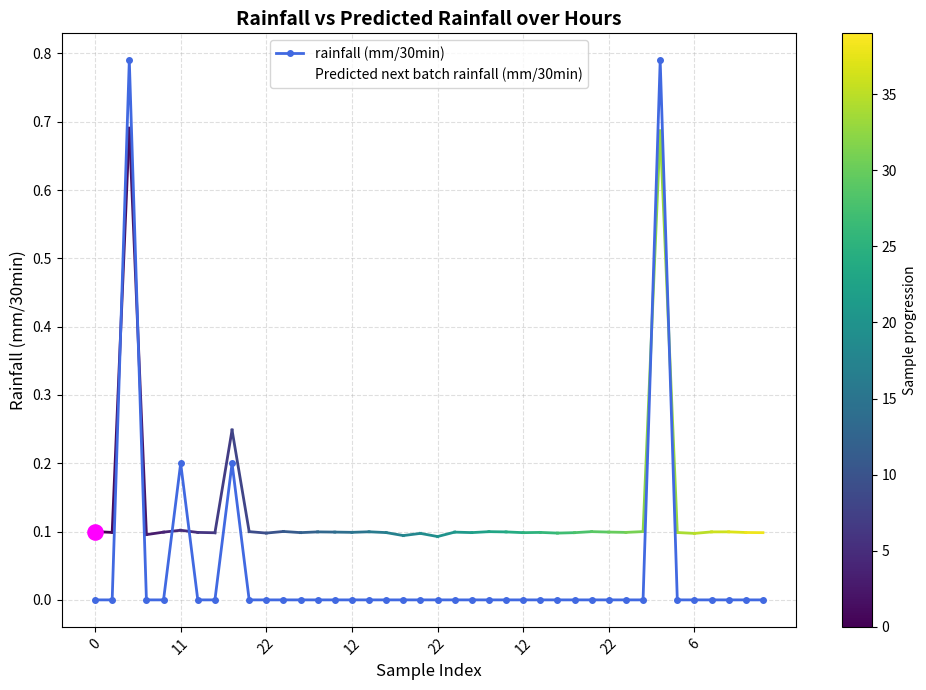

Which has a higher value, 10 or 39?

10